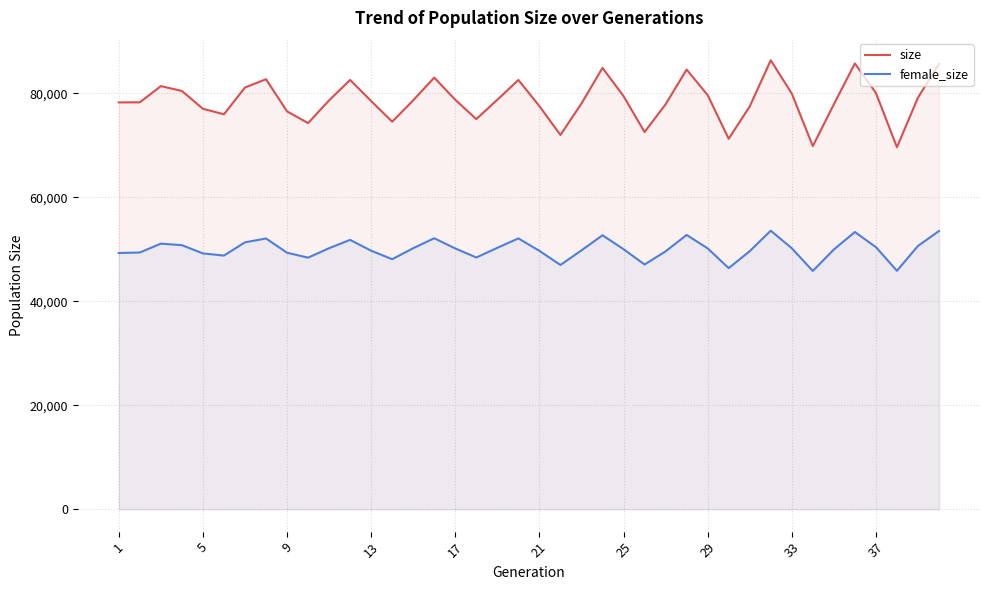

Which series has the widest spread of values?

size